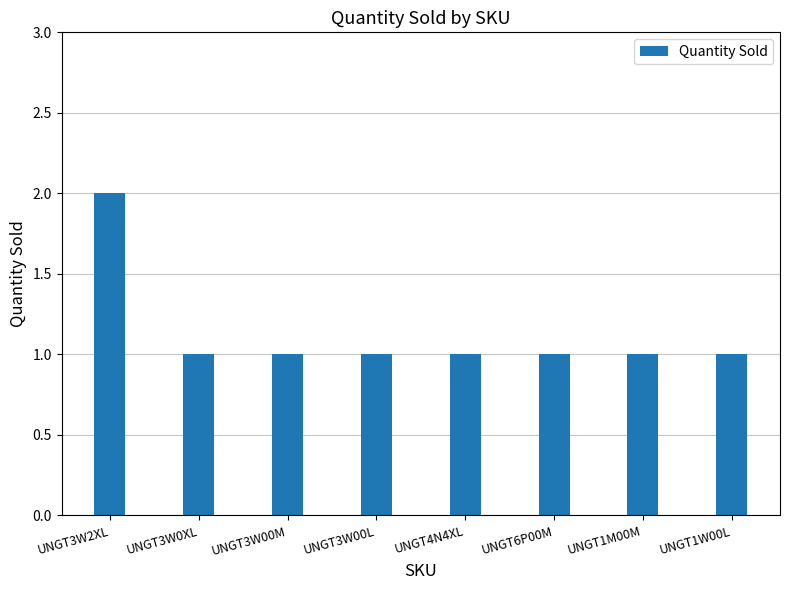

Reading left to right, list all the values displayed in this chart.

2	1	1	1	1	1	1	1